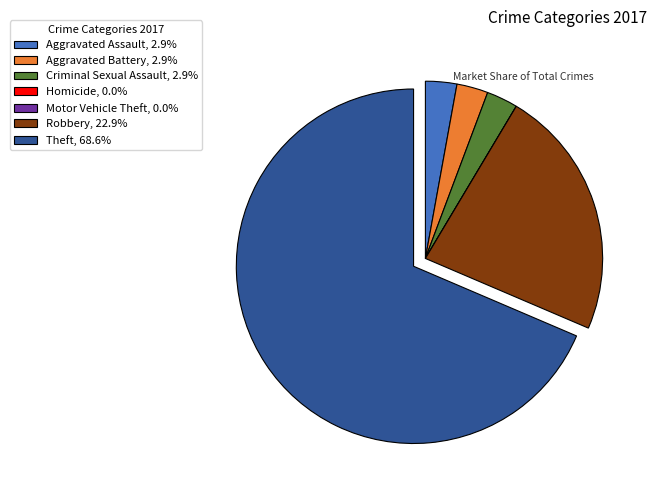

Does any single category account for the majority?

Yes